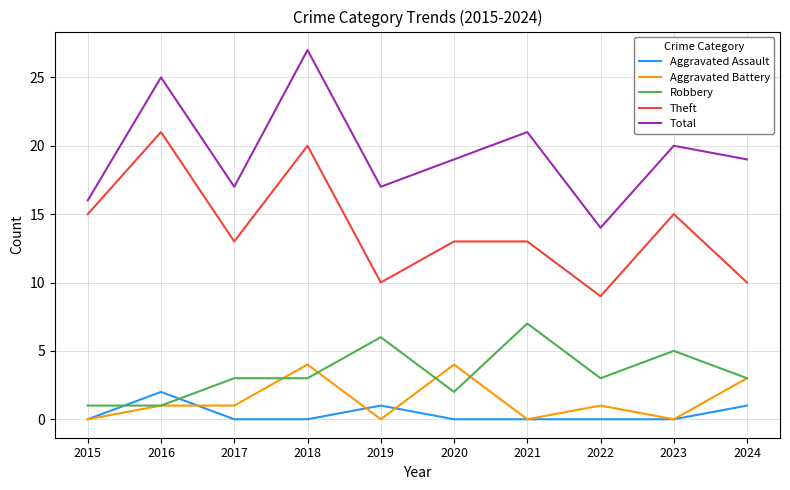

True or false: Theft and Aggravated Battery cross at least once.

False